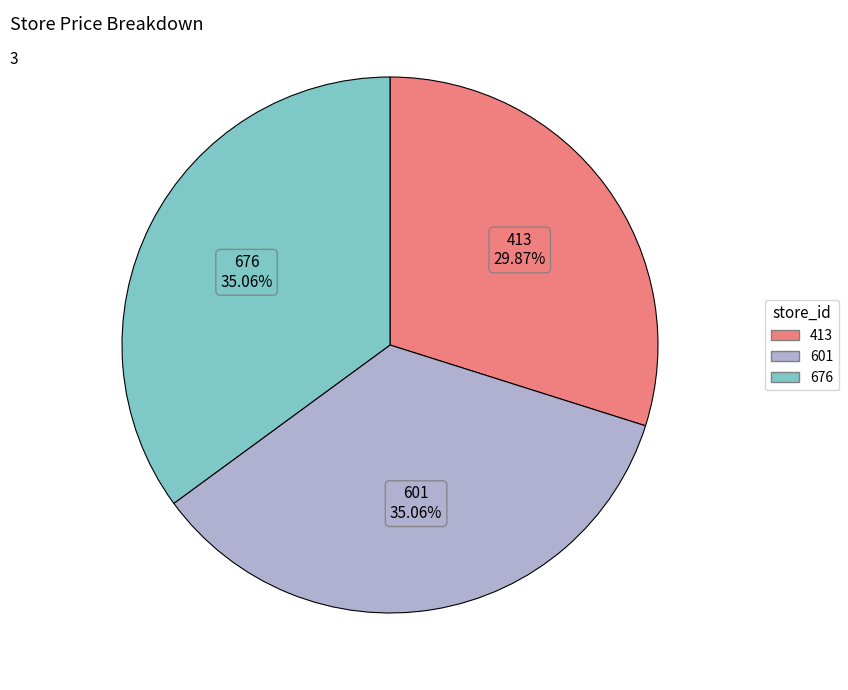

Which has a higher value, 601 or 413?

601